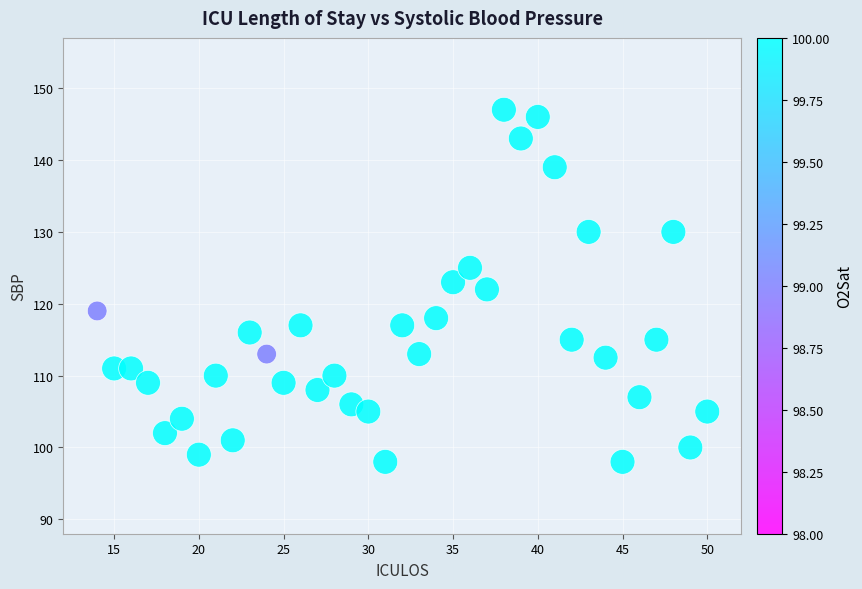

What is the range of X values (max minus min)?

36.0